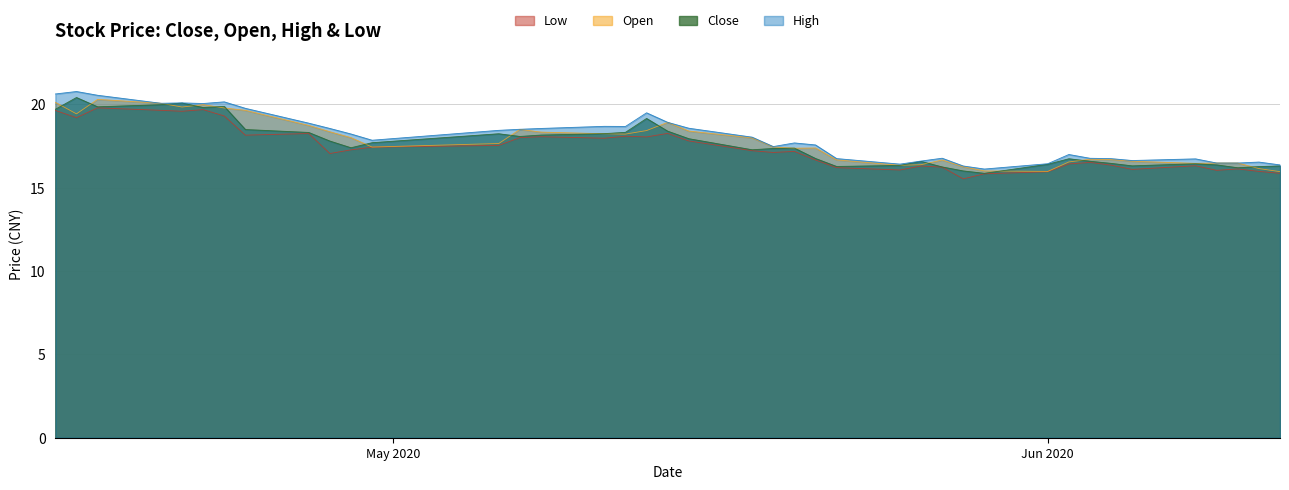

What is the maximum value shown in the chart?

20.8